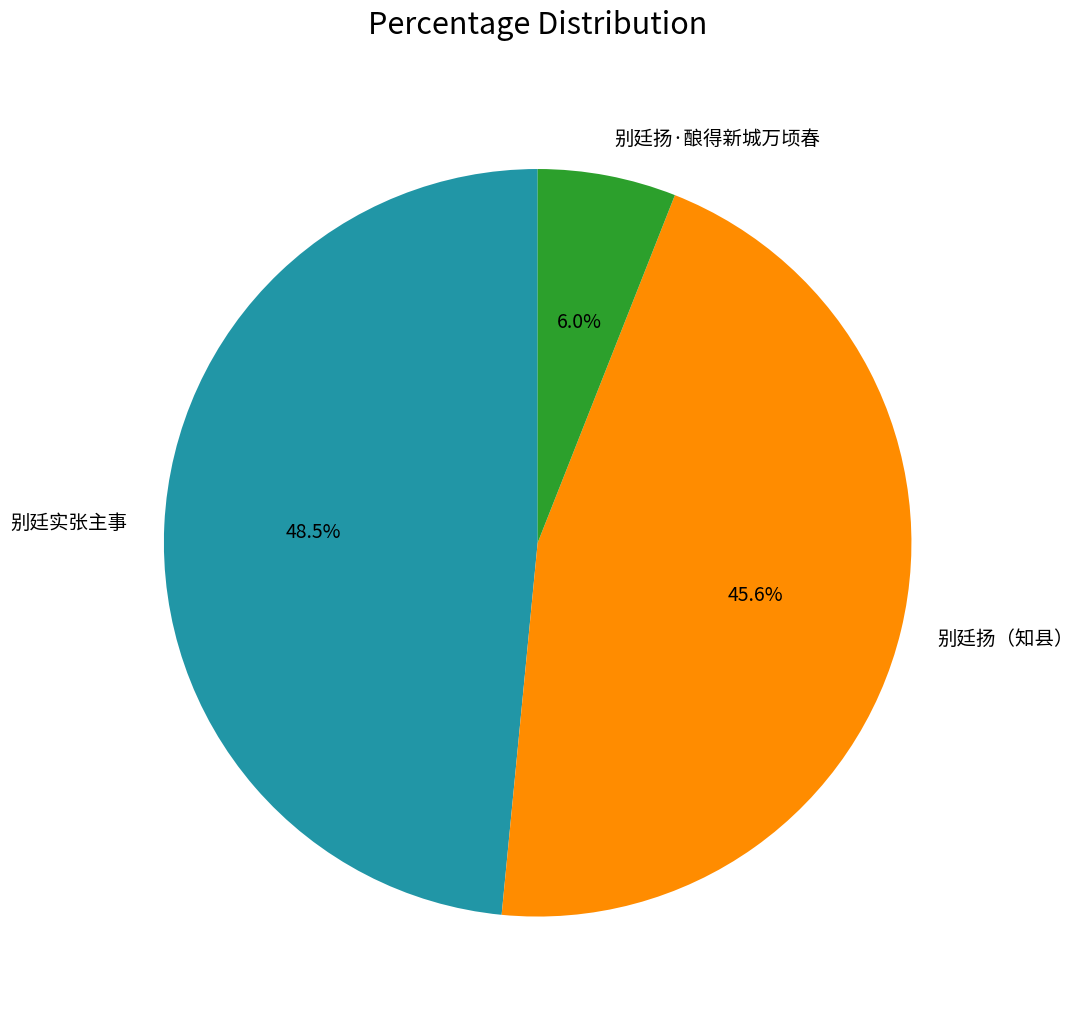

The 别廷扬·酿得新城万顷春 slice represents 17% of the pie. True or false?

False